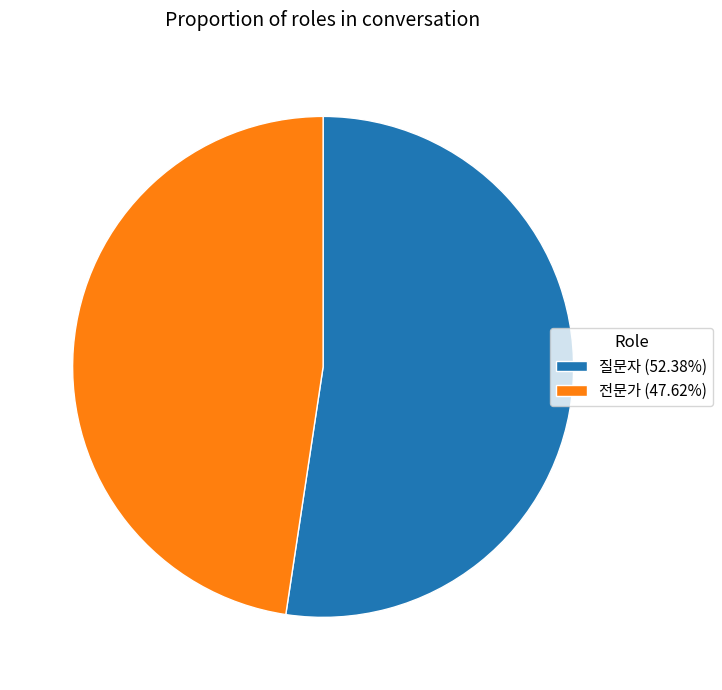

The 전문가 slice represents 48% of the pie. True or false?

True